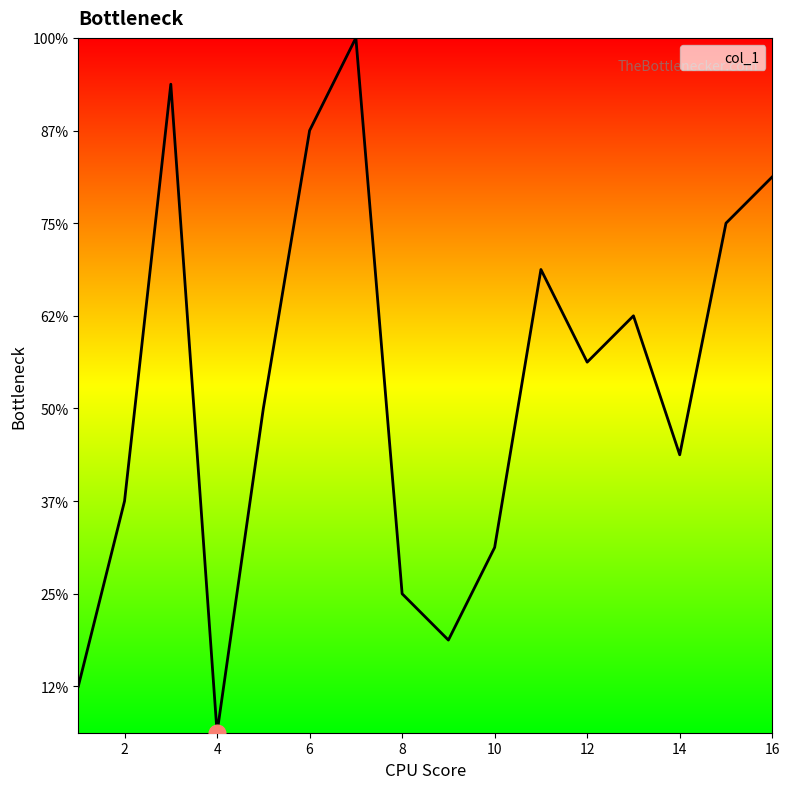

Is this an area chart (filled region under the line)?

Yes